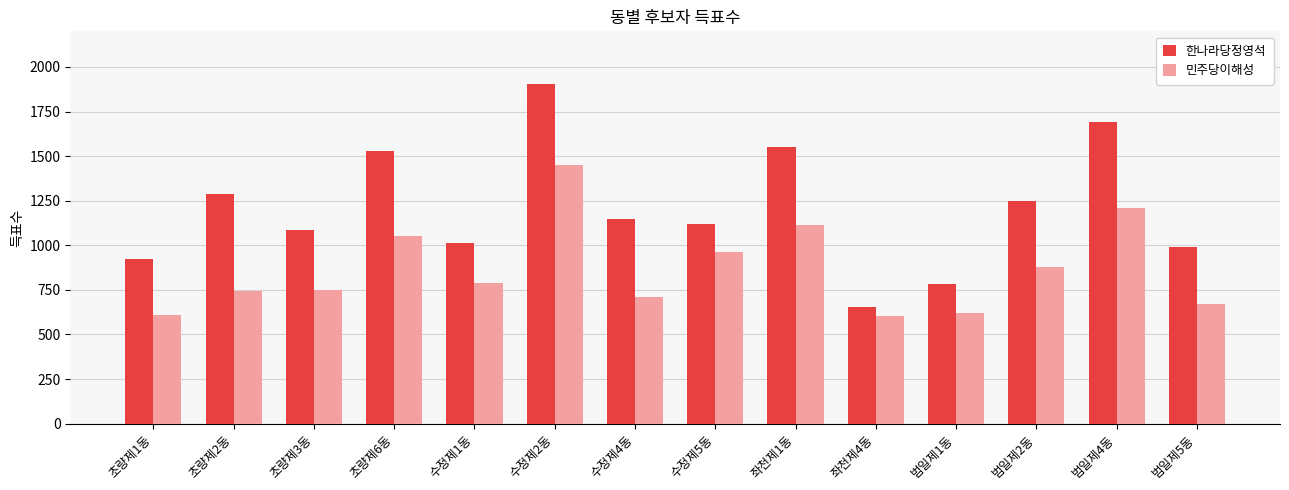

List the series in order of their overall mean, highest first.

한나라당정영석, 민주당이해성